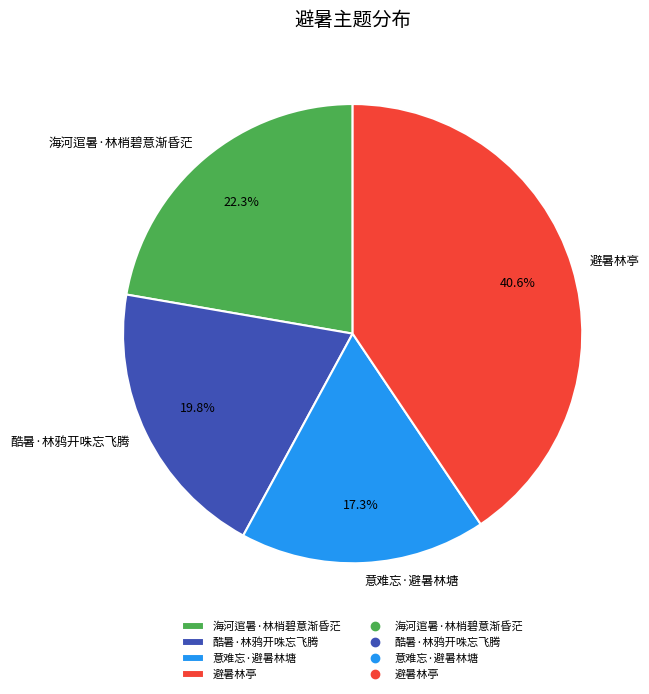

Does 避暑林亭 account for over 50% of the chart?

No